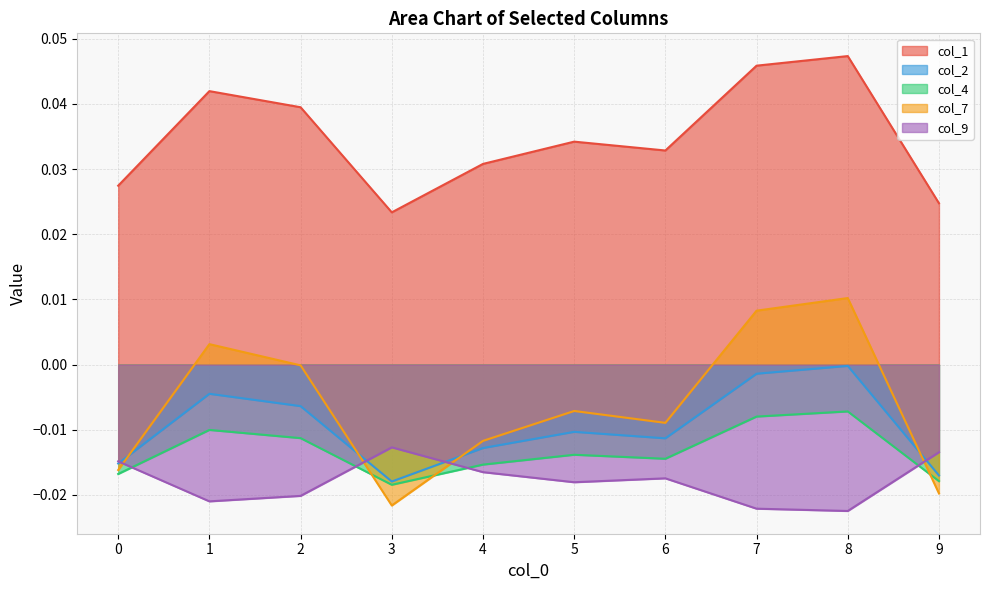

Where is the first local maximum for col_7?

1